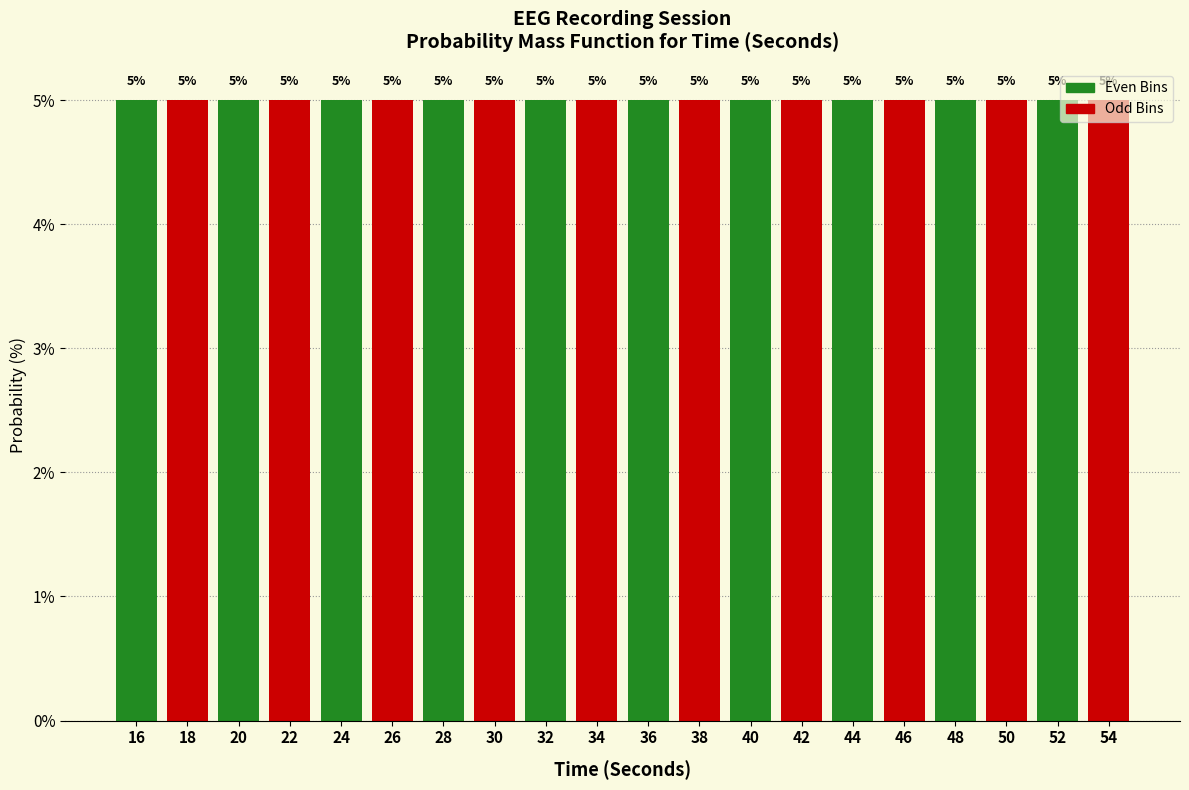

Reading left to right, transcribe this chart: for each bar, give the range it covers on the x-axis and its height.

15 to 17: 5
17 to 19: 5
19 to 21: 5
21 to 23: 5
23 to 25: 5
25 to 27: 5
27 to 29: 5
29 to 31: 5
31 to 33: 5
33 to 35: 5
35 to 37: 5
37 to 39: 5
39 to 41: 5
41 to 43: 5
43 to 45: 5
45 to 47: 5
47 to 49: 5
49 to 51: 5
51 to 53: 5
53 to 55: 5